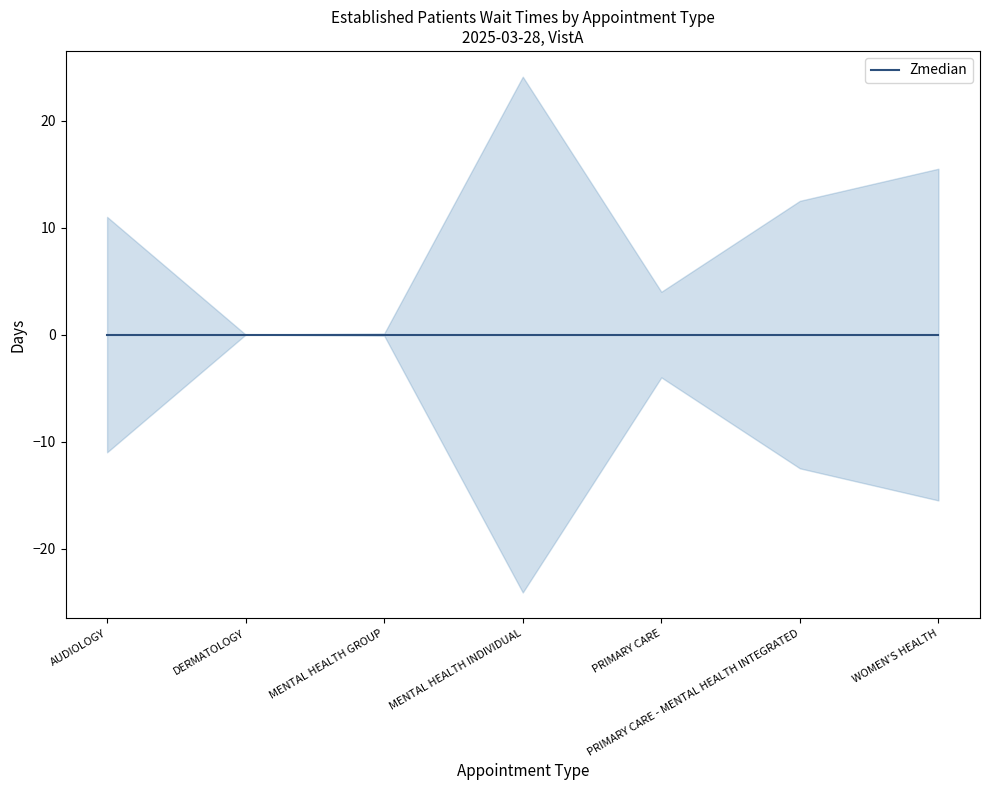

At MENTAL HEALTH INDIVIDUAL, list the series in order from smallest to largest.

lower, EstablishedPatients, upper